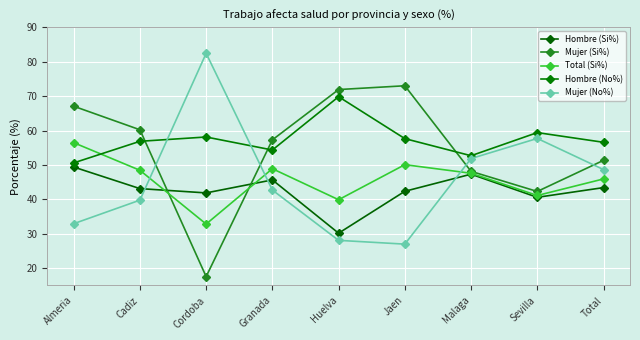

Which has a higher value, Granada or Total?

Granada